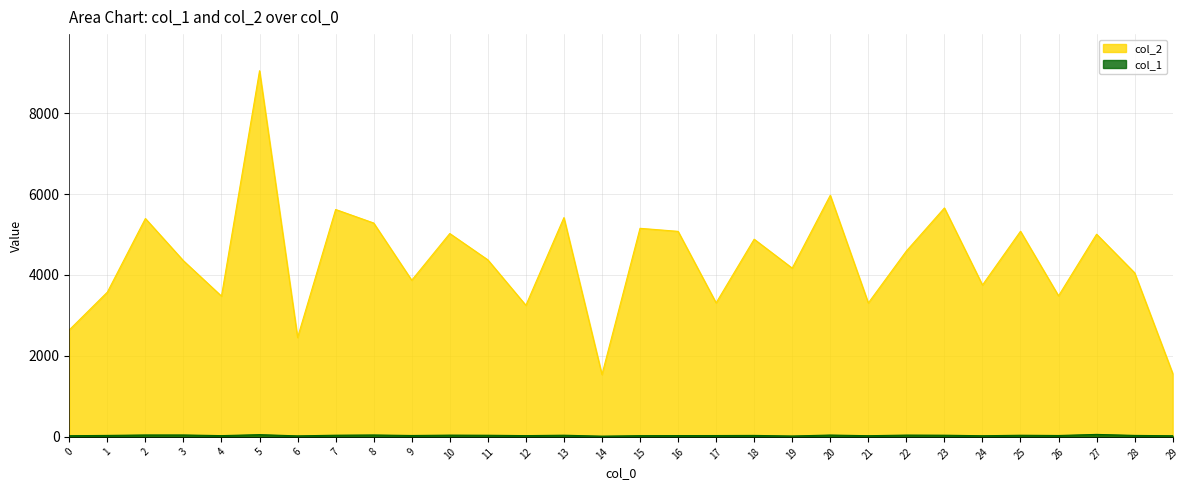

What is the sum of all col_1 values?

1104